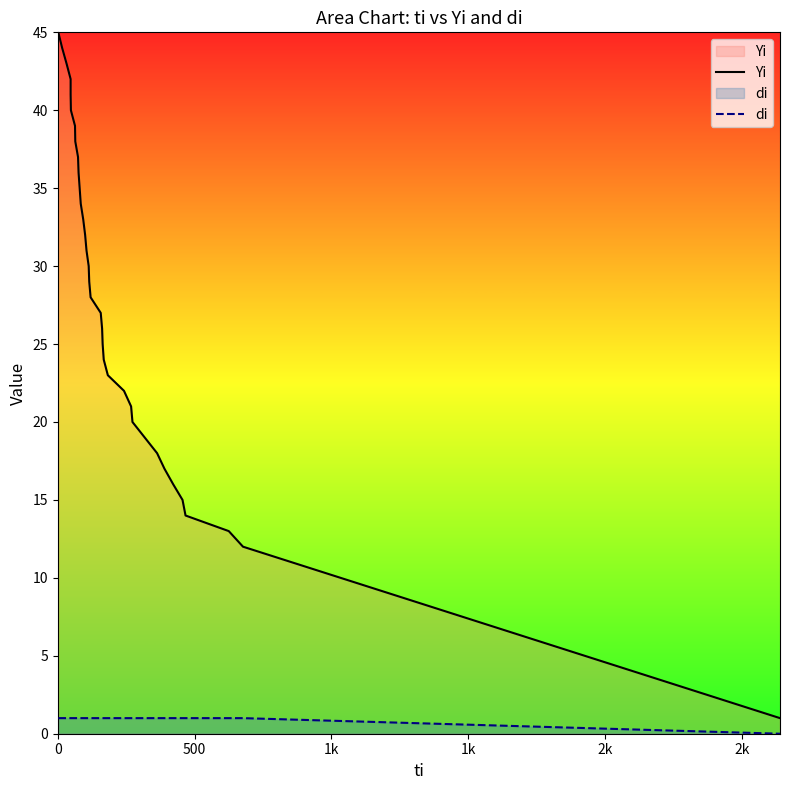

Reading right to left, extract all data points from this chart.

Yi: 1	12	13	14	15	16	17	18	19	20	21	22	23	24	25	26	27	28	29	30	31	32	33	34	35	36	37	38	39	40	41	42	43	44	45
di: 0	1	1	1	1	1	1	1	1	1	1	1	1	1	1	1	1	1	1	1	1	1	1	1	1	1	1	1	1	1	1	1	1	1	1